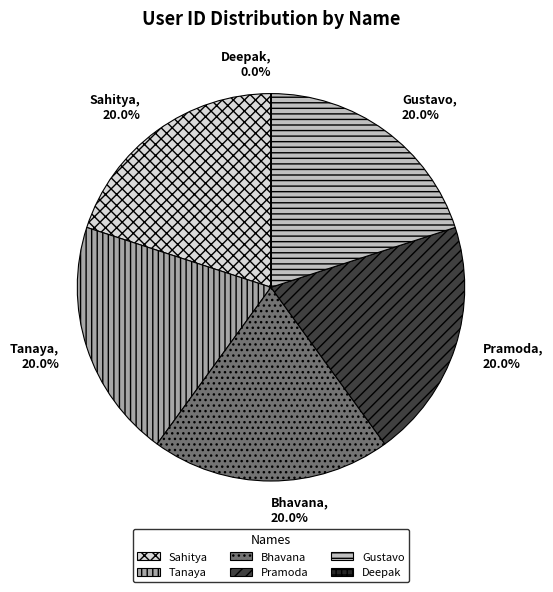

To the nearest percent, what is the average slice percentage?

17%